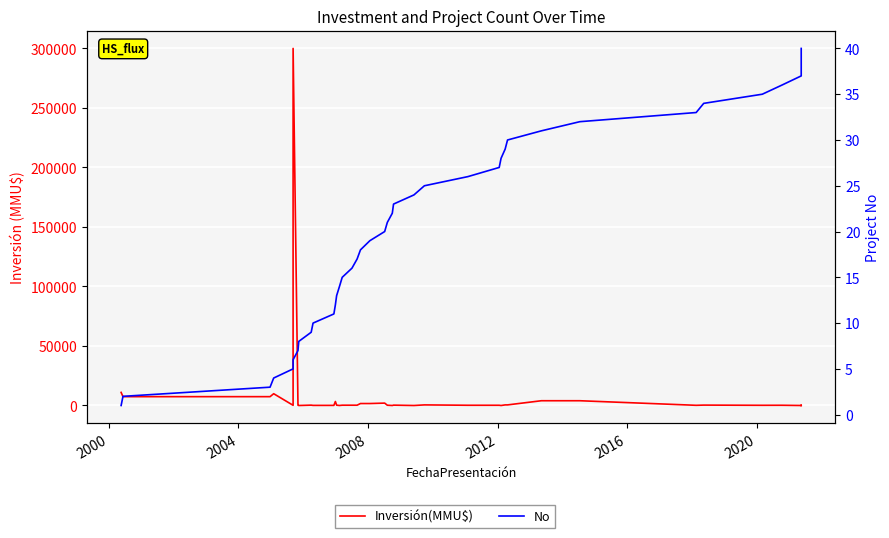

Is it true that No equals 8 at 16?

False